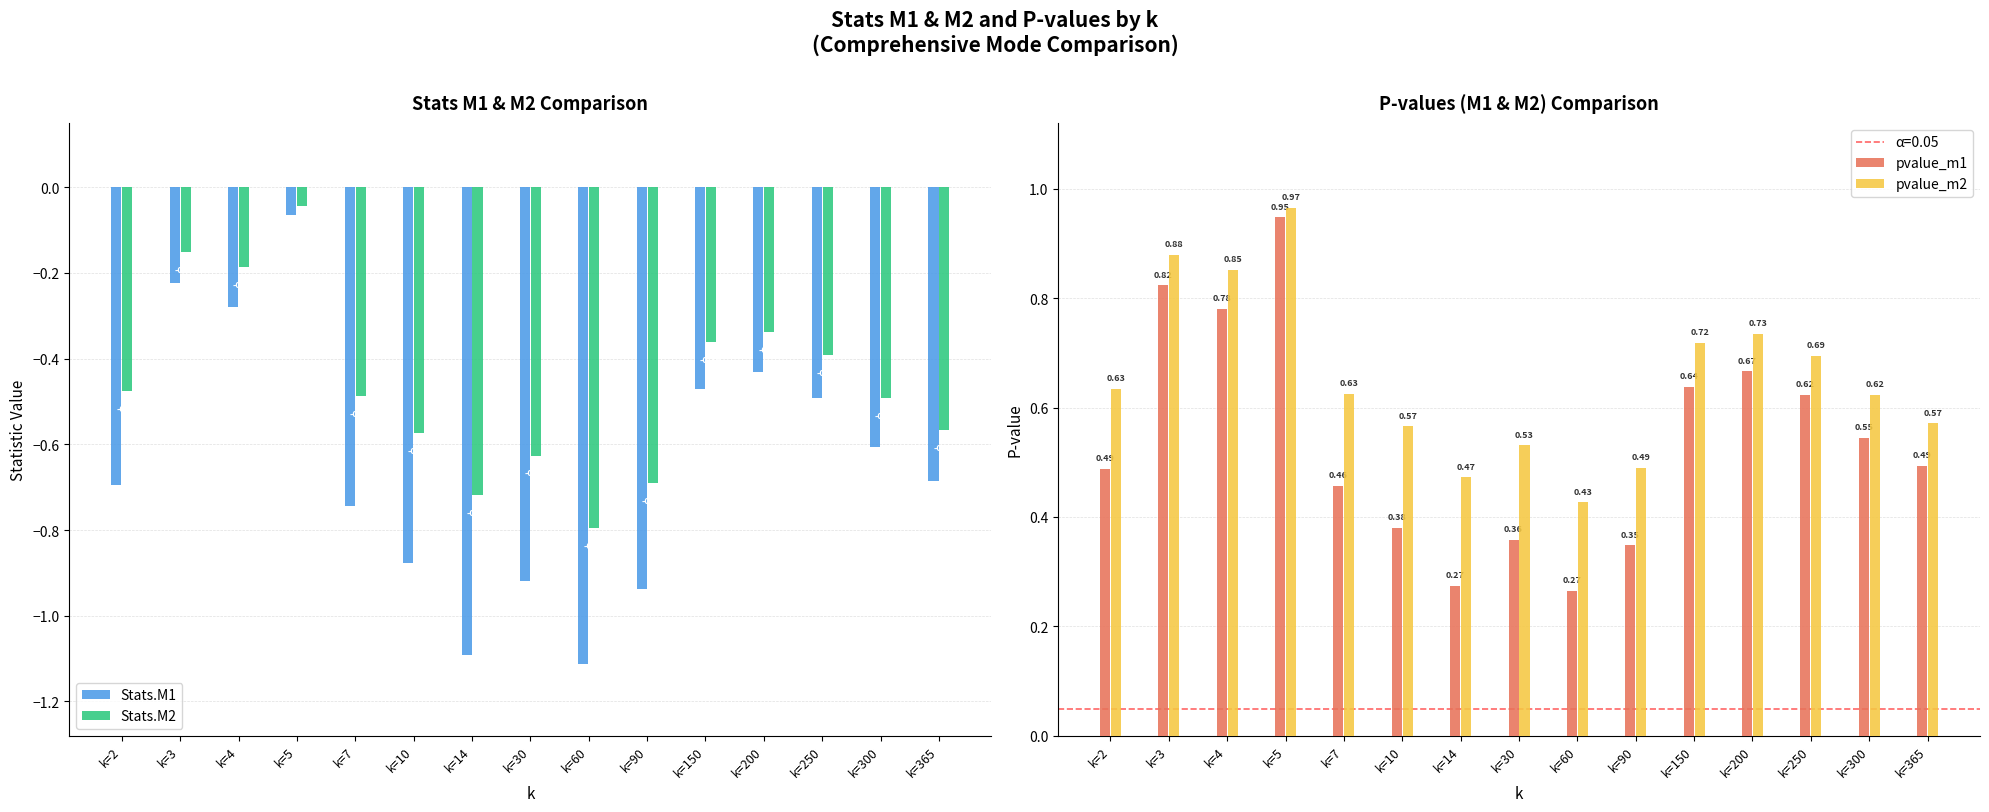

Which series changed the most between k=14 and k=90?

Stats.M1